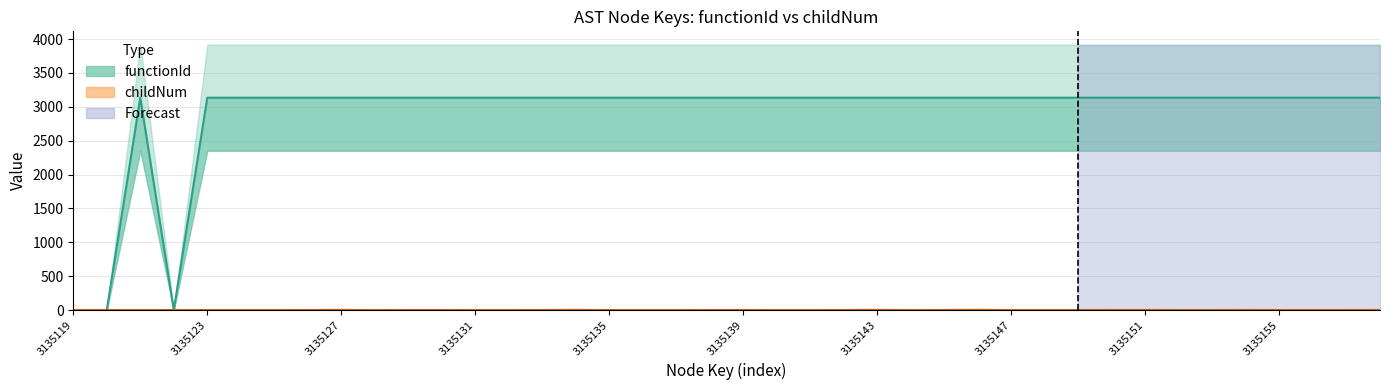

What is the sum of the functionId values at 3135131 and 3135143?

6270.2